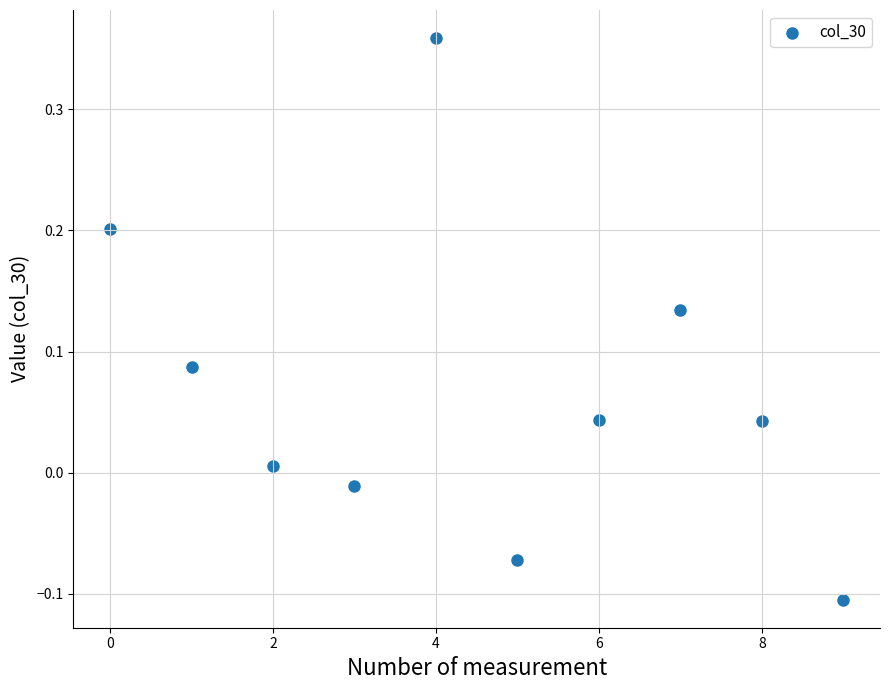

How many points are shown in the scatter plot?

10